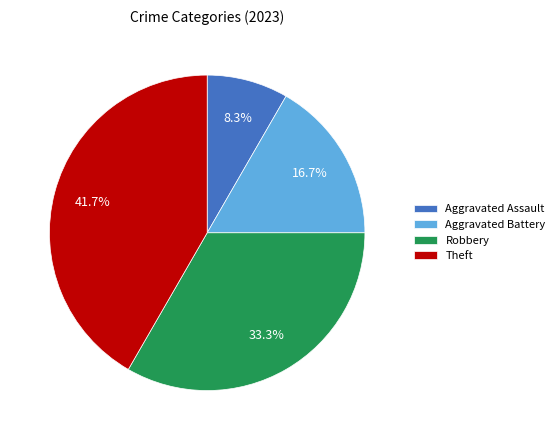

To the nearest percent, what portion does Aggravated Battery represent?

17%